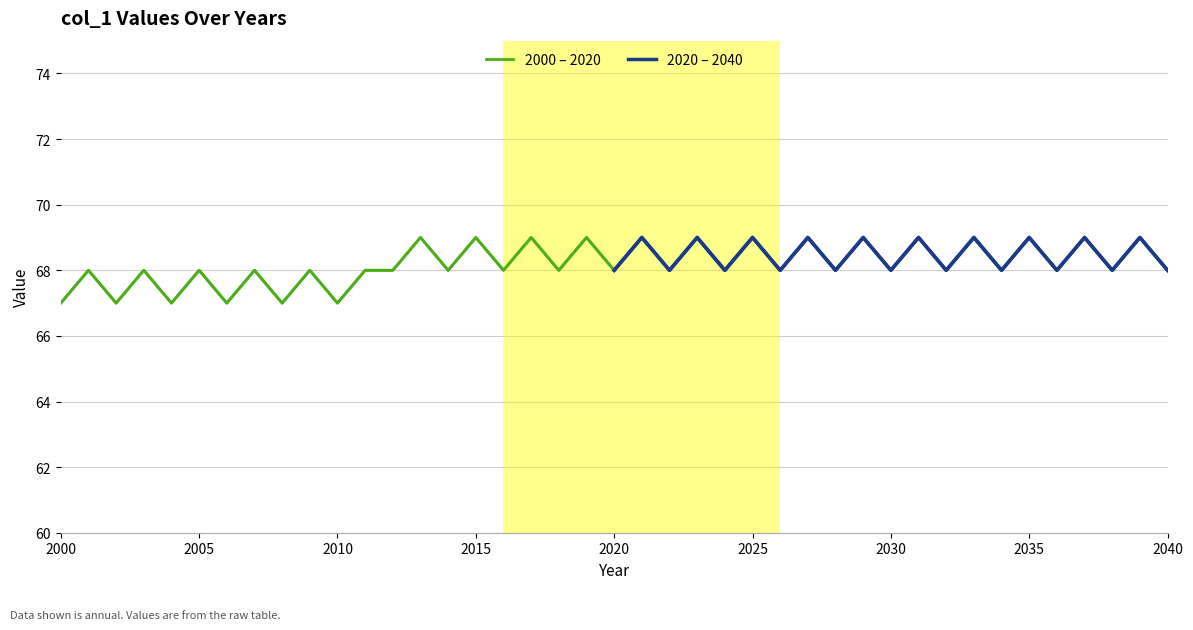

True or false: 2020 – 2040 and 2000 – 2020 intersect in this chart.

False